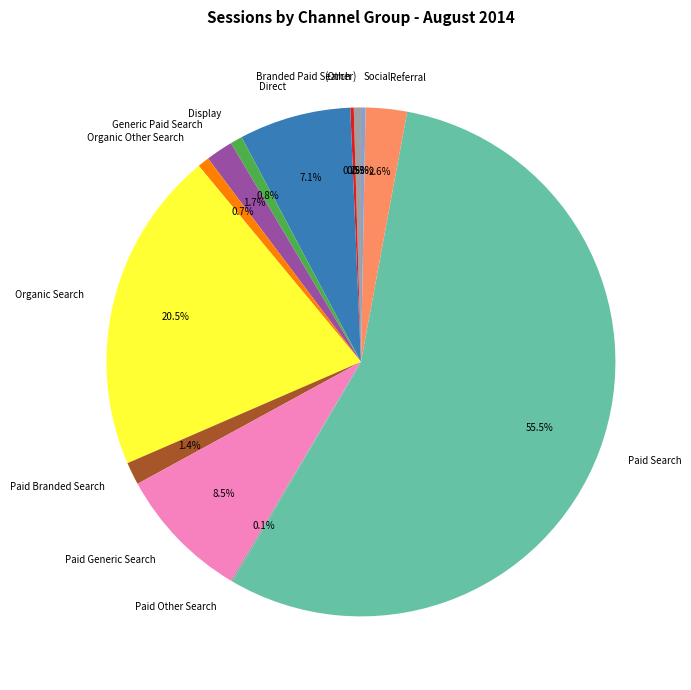

Which slice is the largest?

Paid Search